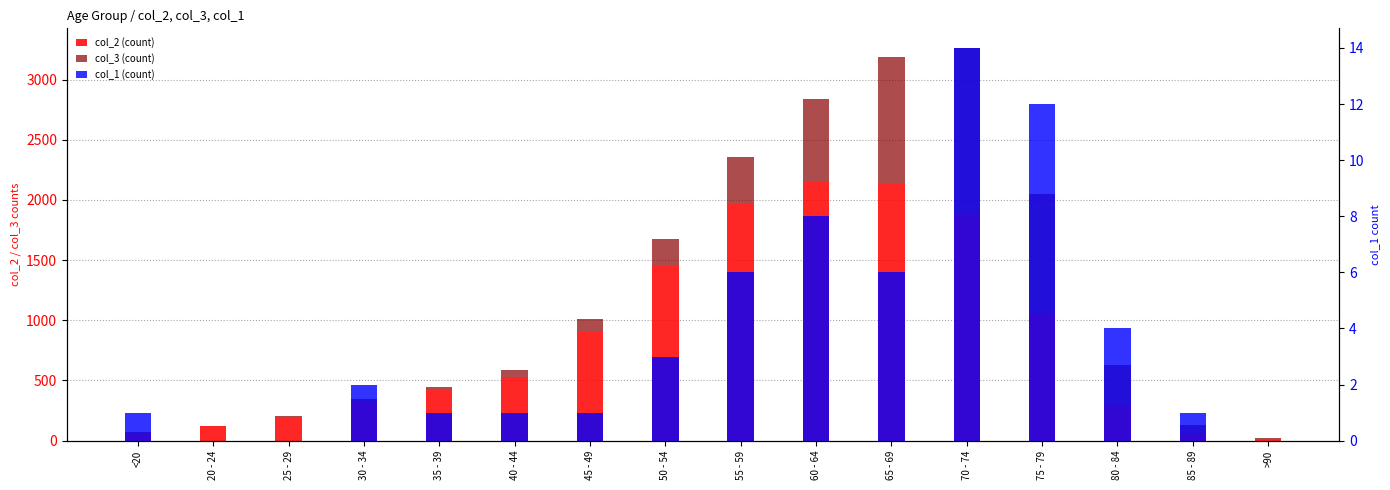

Reading left to right, transcribe all the data shown in this chart.

col_2: 62	121	196	333	420	530	915	1450	1965	2151	2130	1882	1053	296	62	15
col_3: 7	2	13	14	26	53	97	227	392	689	1057	1381	993	333	64	9
col_1: 1	0	0	2	1	1	1	3	6	8	6	14	12	4	1	0